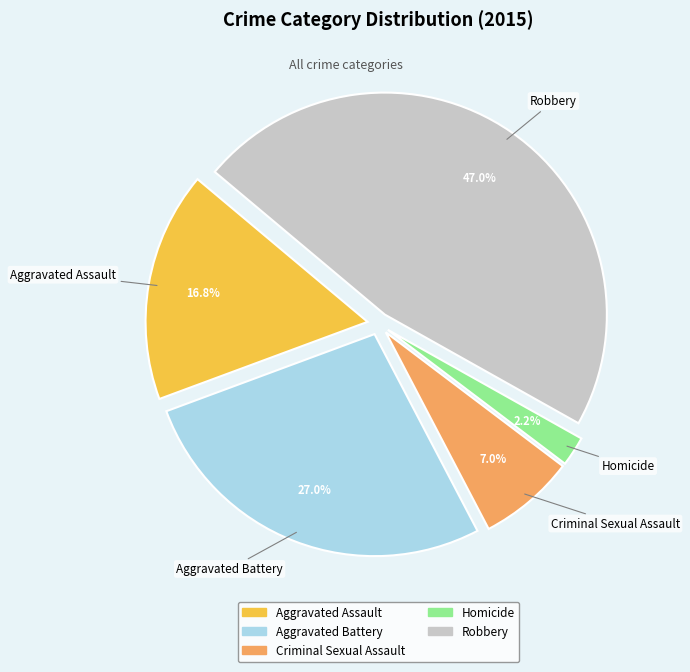

The Aggravated Battery slice represents 39% of the pie. True or false?

False